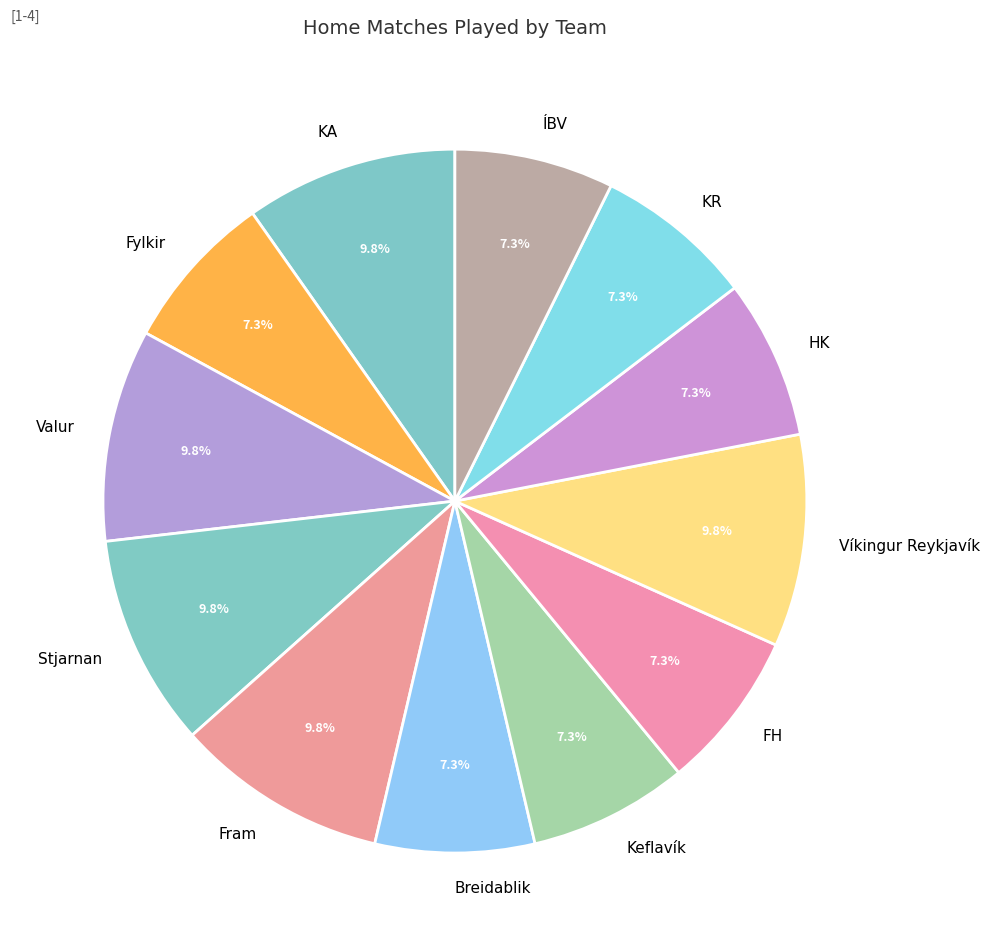

Is there any slice that represents more than half of the pie?

No